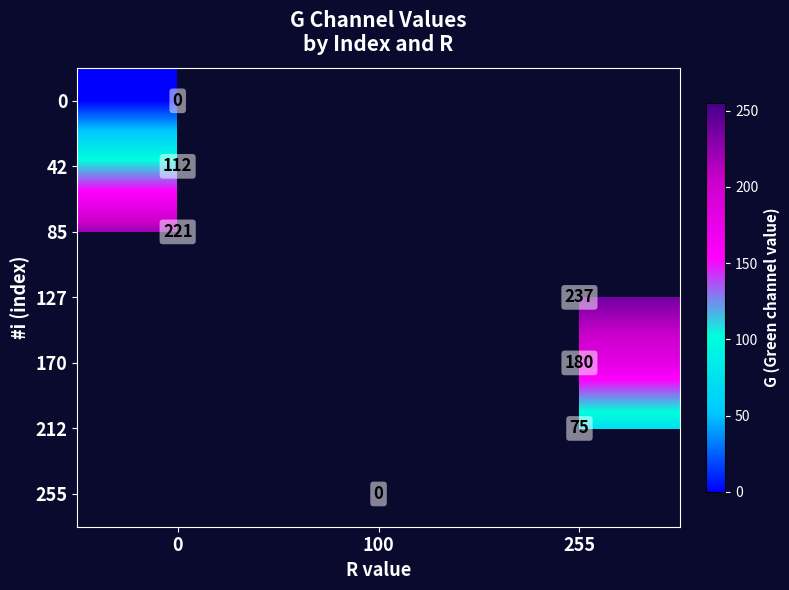

Is the value of 212 at 255 greater than the value of 85 at 0?

No